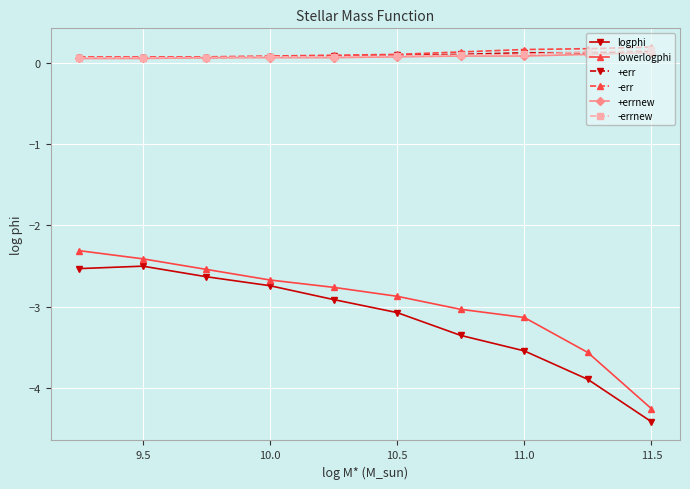

True or false: -errnew and lowerlogphi intersect in this chart.

False